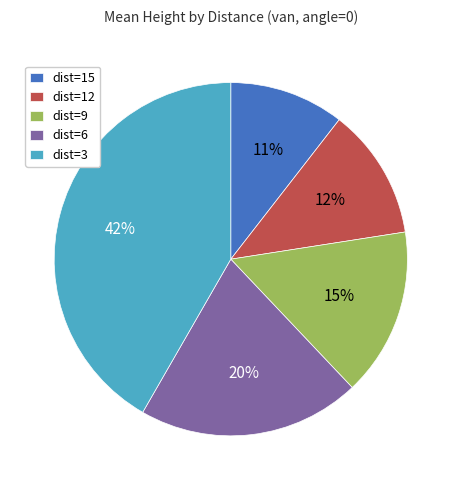

How many segments does this pie chart have?

5